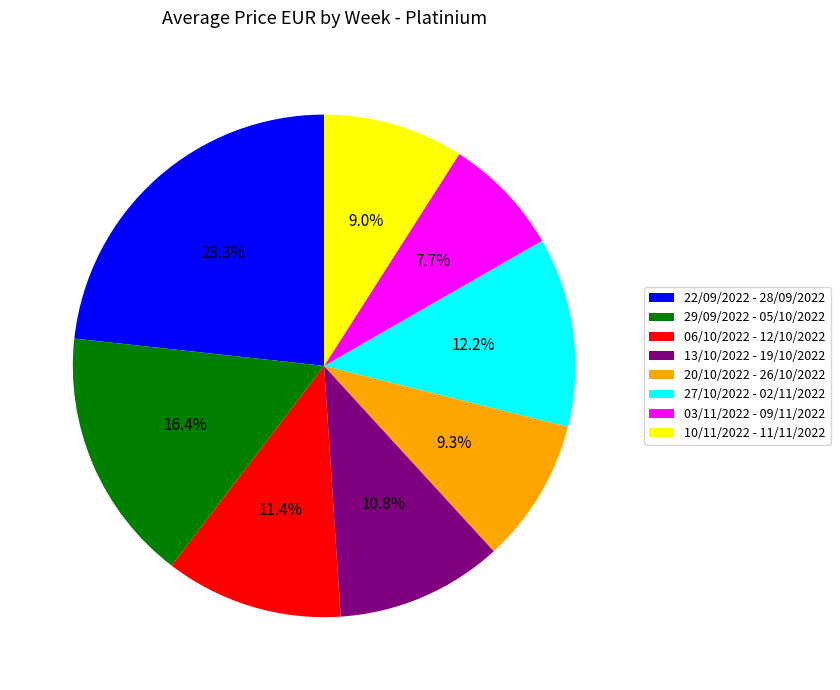

Which category has the smallest portion of the pie?

03/11/2022 - 09/11/2022